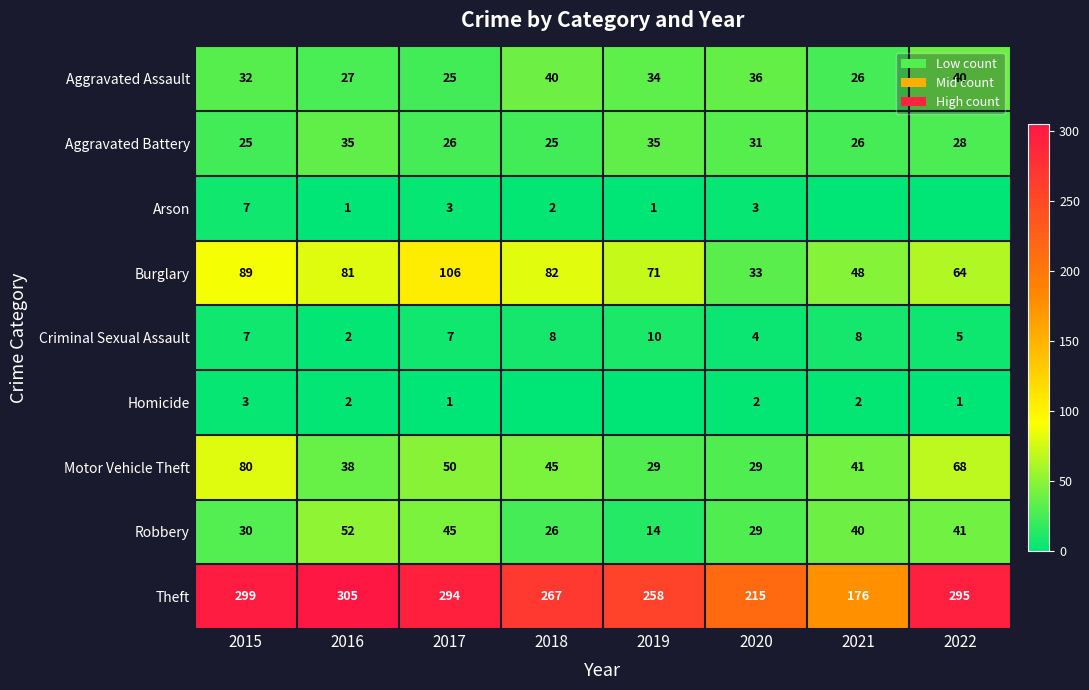

What is the total value across all series at 2016?

543